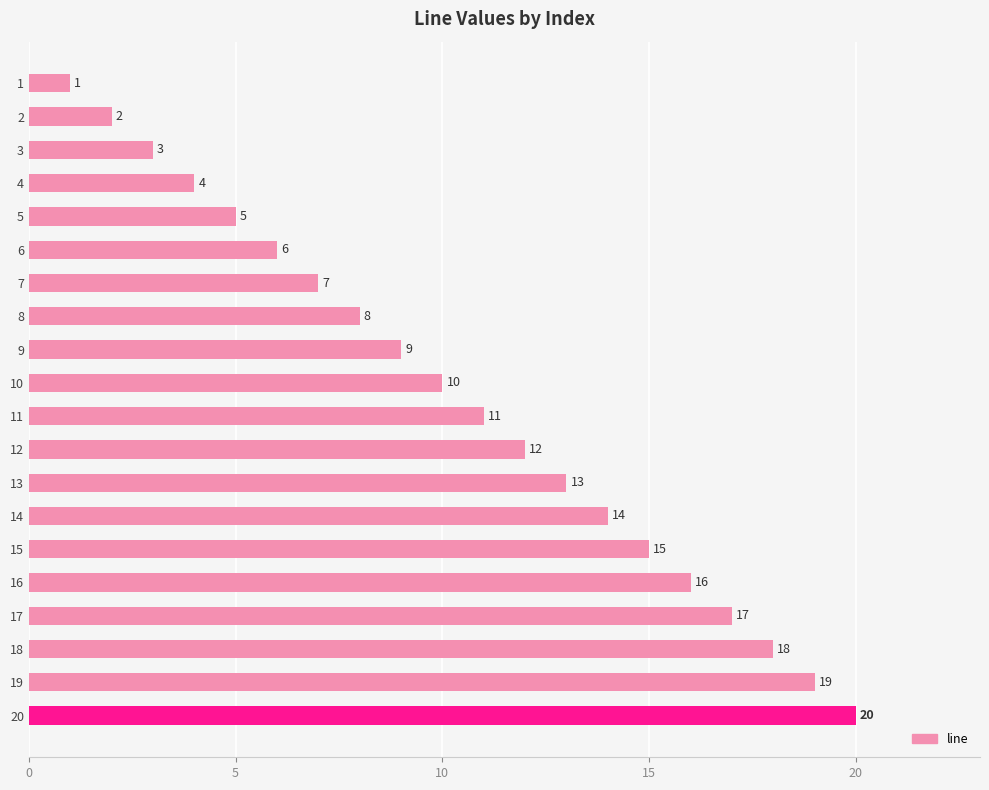

Which has a higher value, 20 or 5?

20